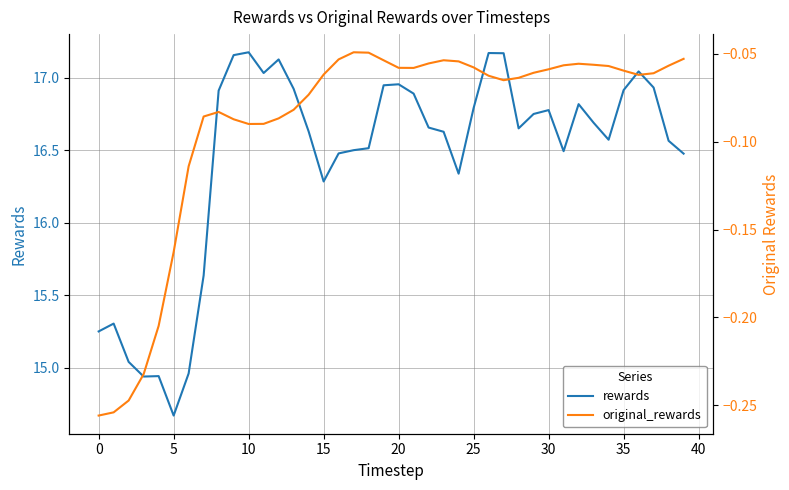

What is the greatest value displayed?

17.2